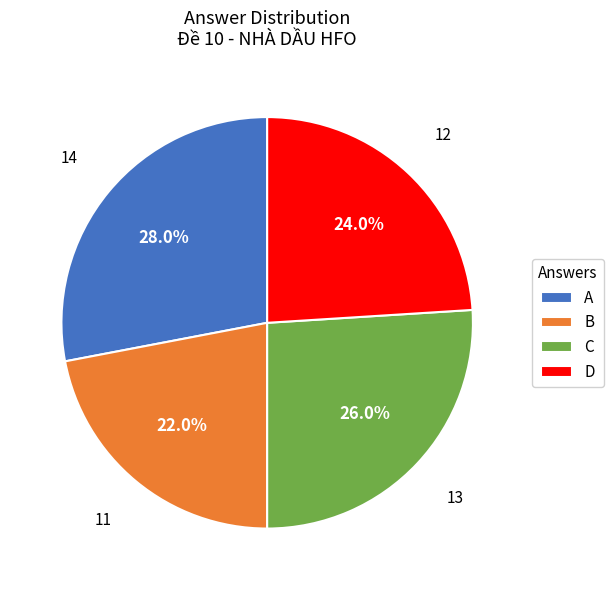

Does D represent more than half of the total?

No